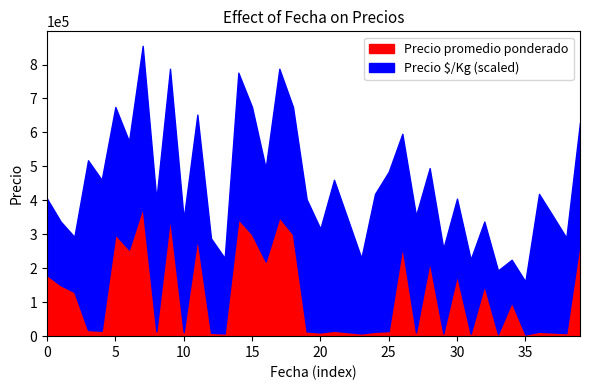

How many interior local valleys does the Precio promedio ponderado series have?

14